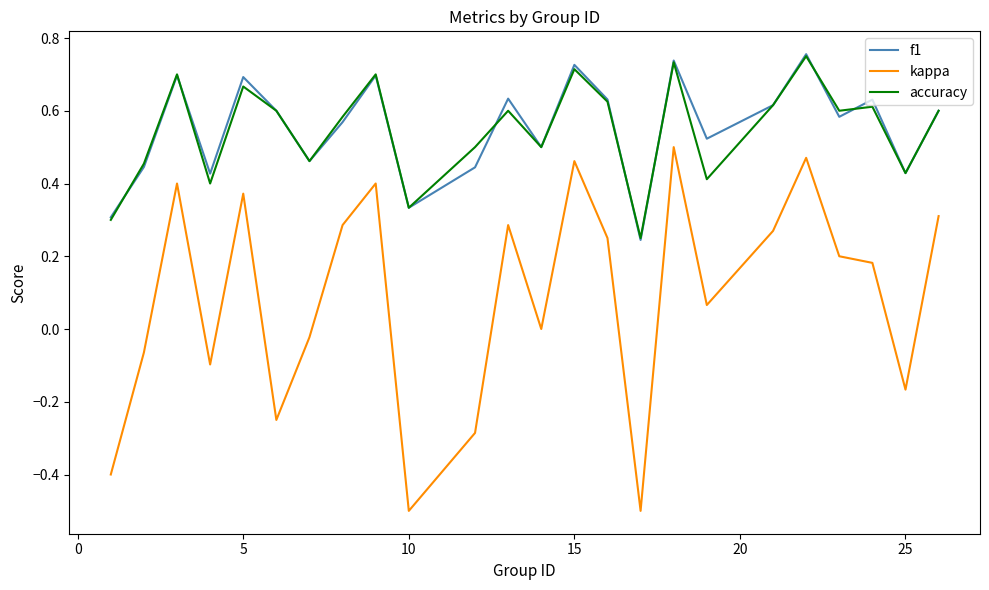

How many accuracy values are between 0 and 1?

24